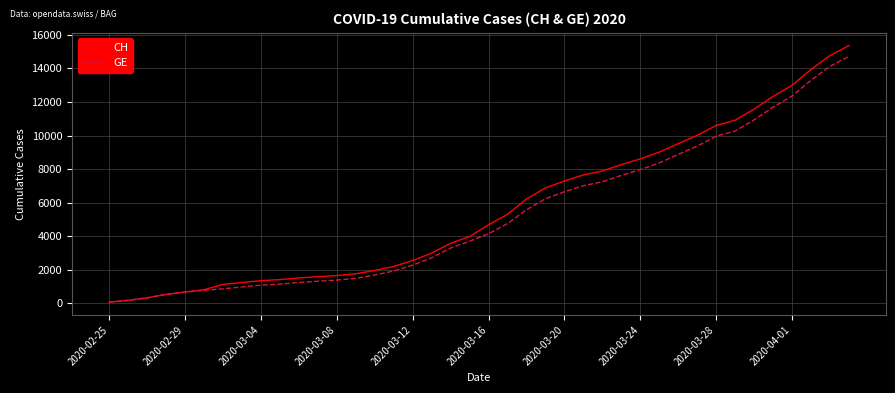

Which series has the widest spread of values?

CH